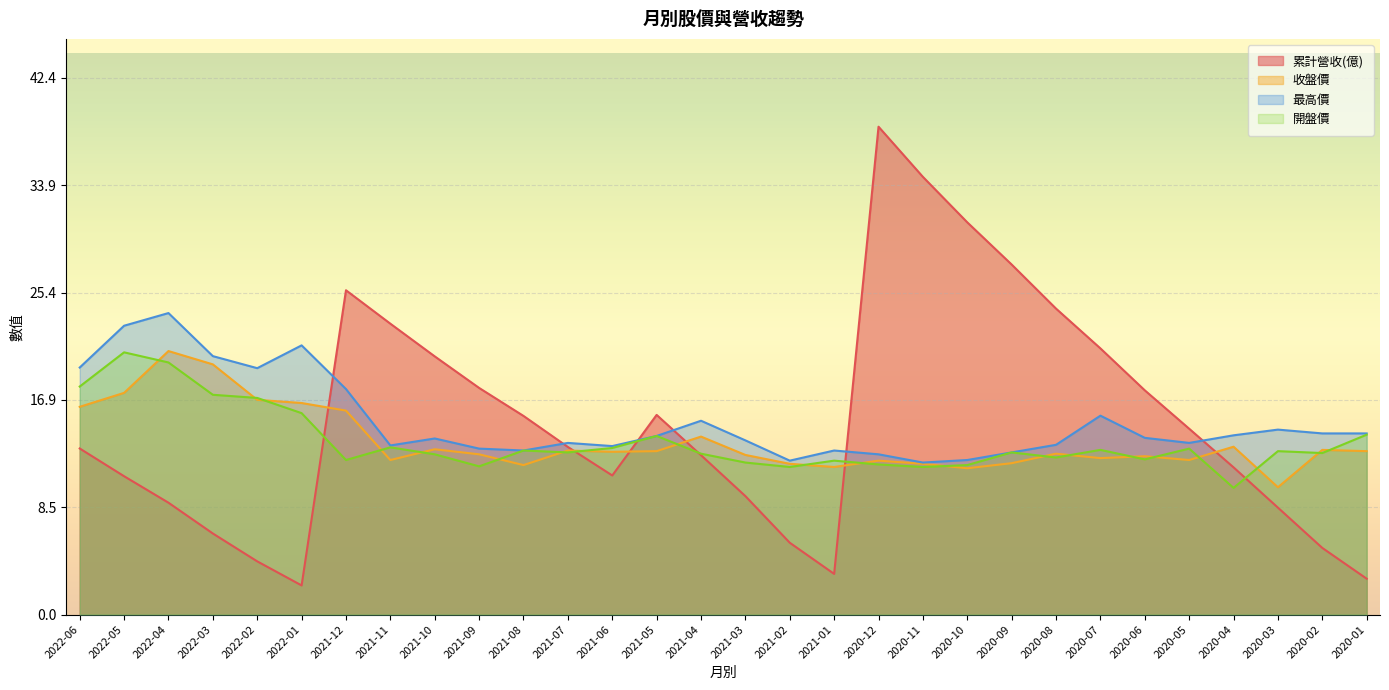

Between which two adjacent categories do 收盤價 and 累計營收(億) first intersect?

2022-01 and 2021-12